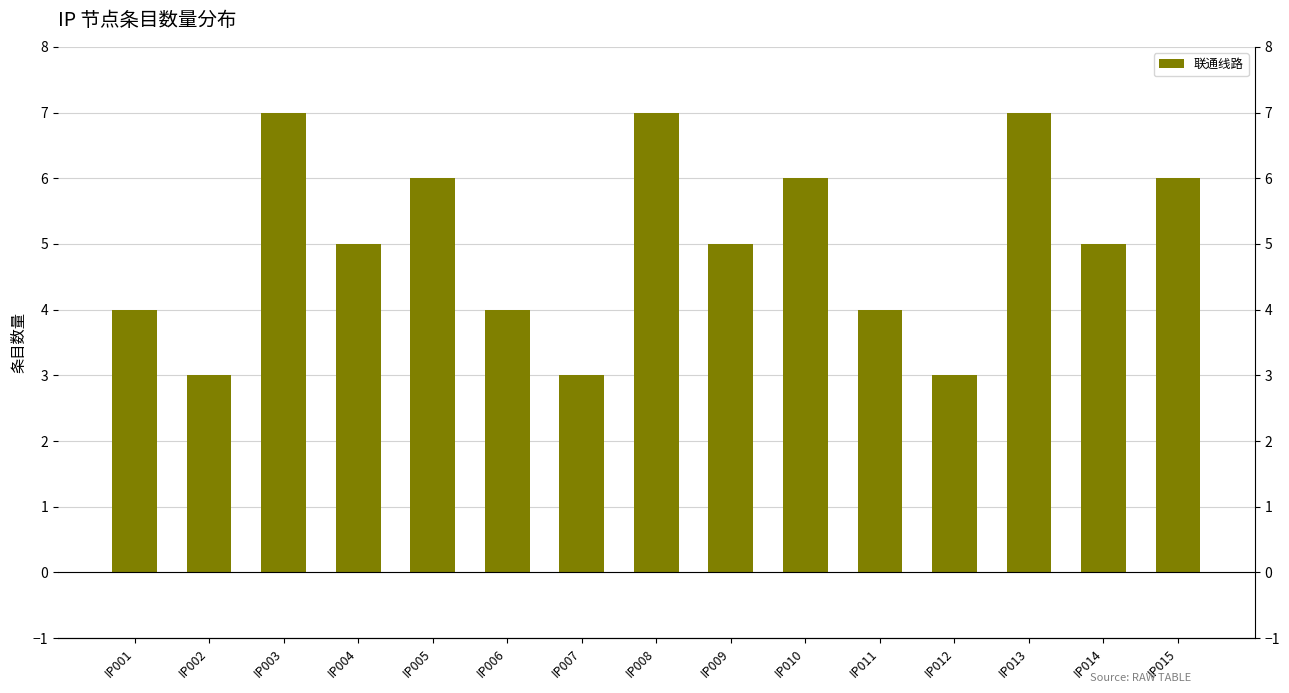

Reading left to right, transcribe all the data shown in this chart.

4	3	7	5	6	4	3	7	5	6	4	3	7	5	6